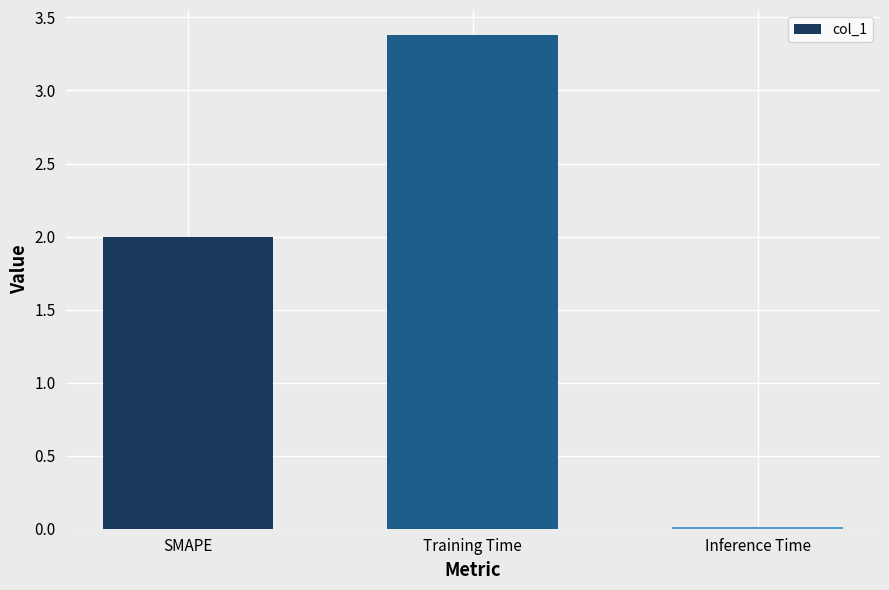

Is it true that the value at SMAPE is 2.0?

True